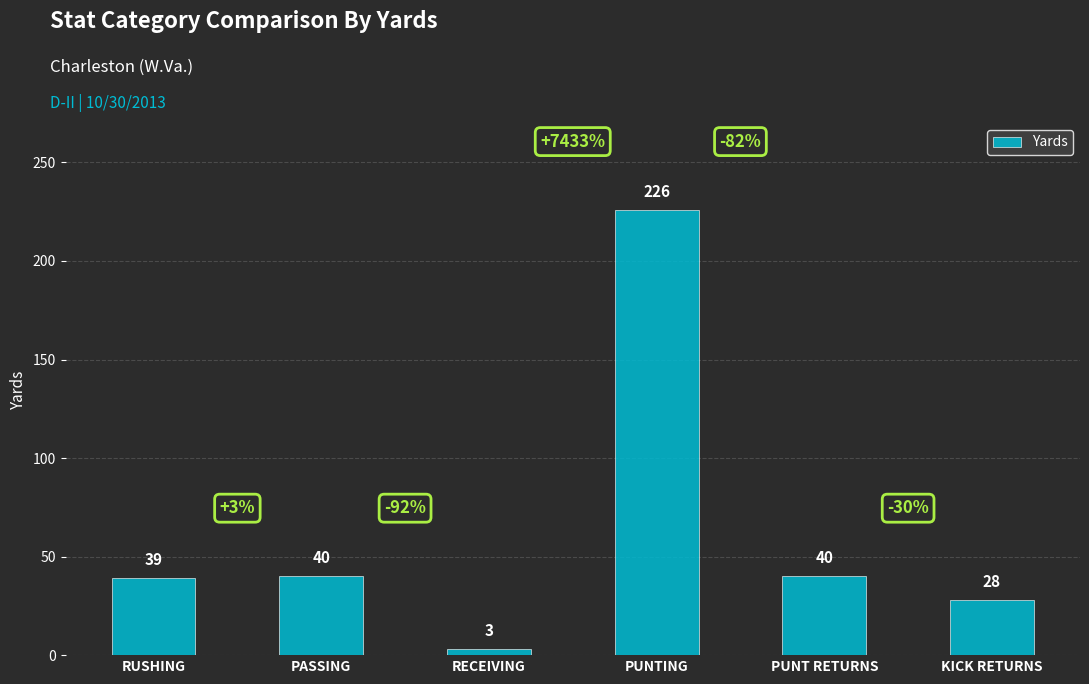

Read the value at PUNT RETURNS, to the nearest 50.

50